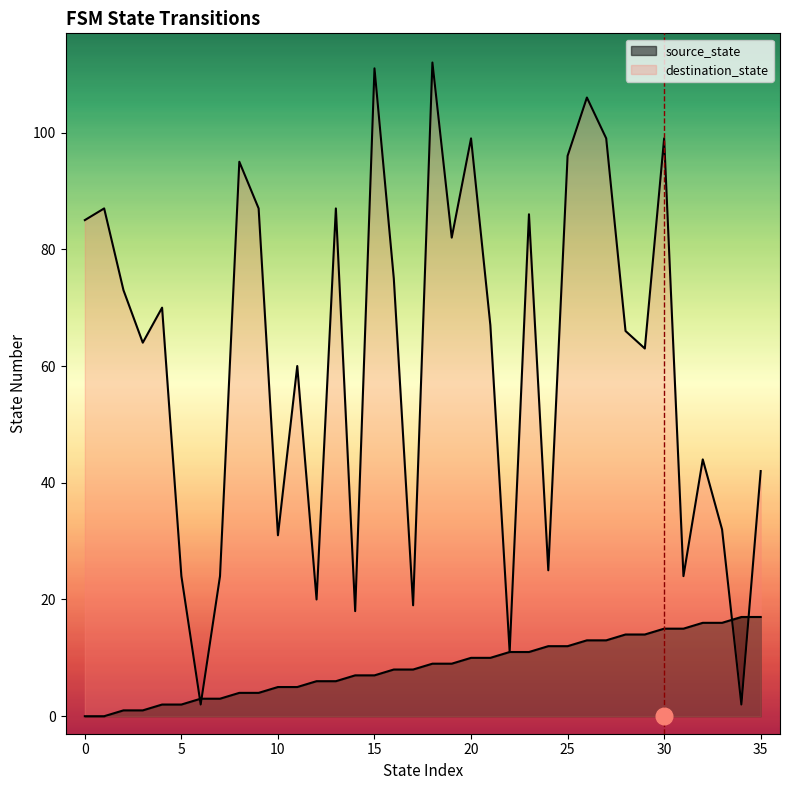

What are all the series names shown in the legend?

source_state, destination_state